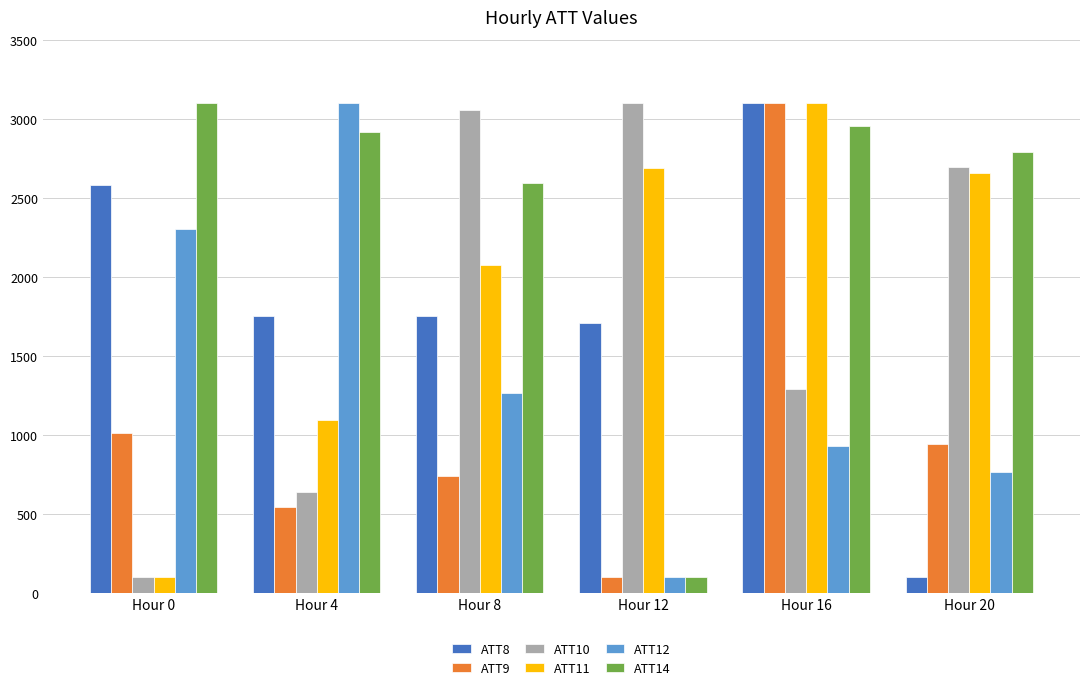

What is the difference between the ATT8 values at Hour 12 and Hour 0?

869.6